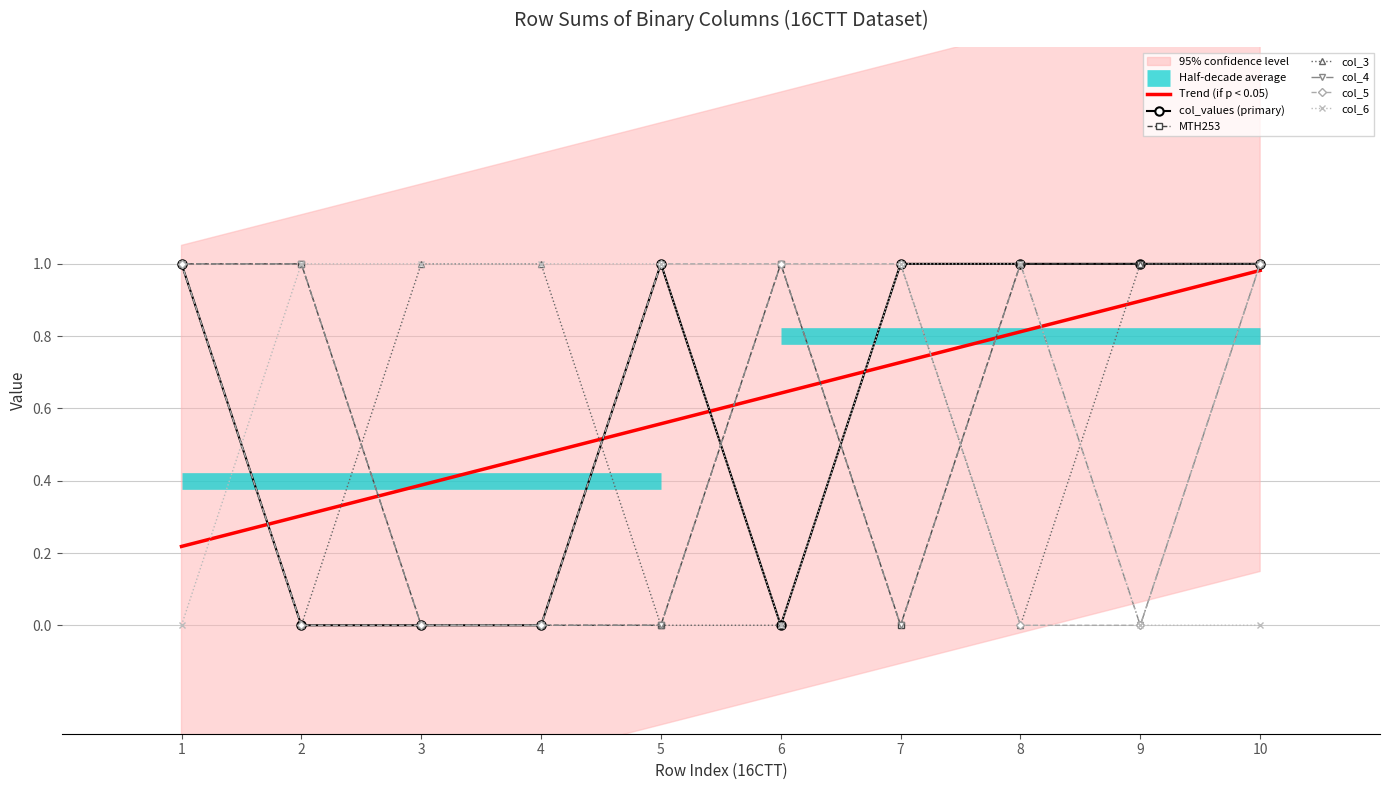

After their last crossing, which series has the higher values: col_5 or col_4?

col_4